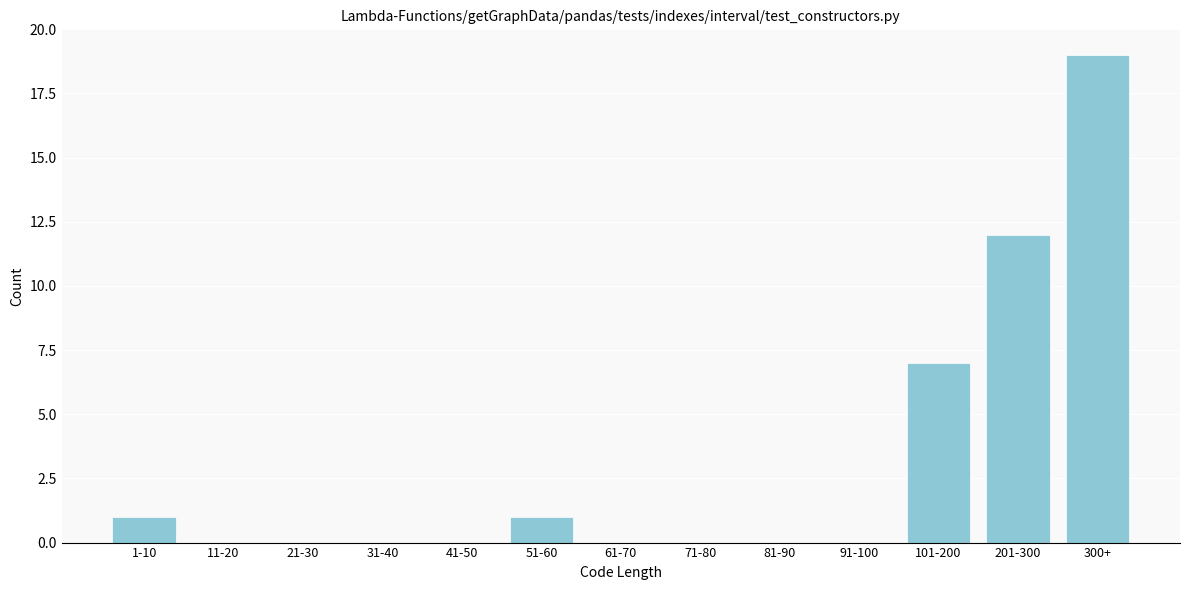

Reading left to right, extract all data points from this chart.

1-10=1	11-20=0	21-30=0	31-40=0	41-50=0	51-60=1	61-70=0	71-80=0	81-90=0	91-100=0	101-200=7	201-300=12	300+=19